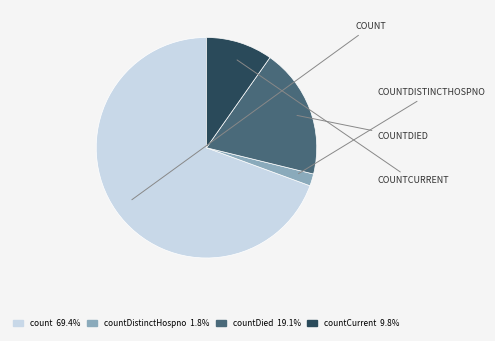

How many segments does this pie chart have?

4